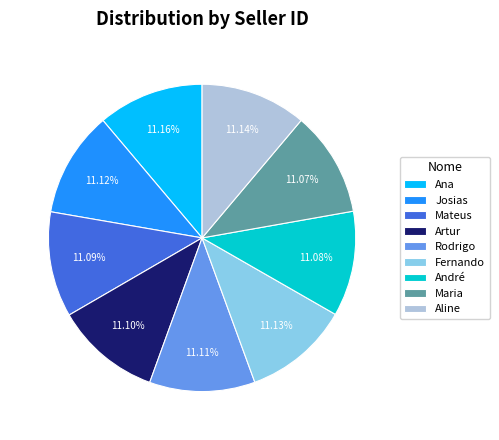

The Artur slice represents 11% of the pie. True or false?

True